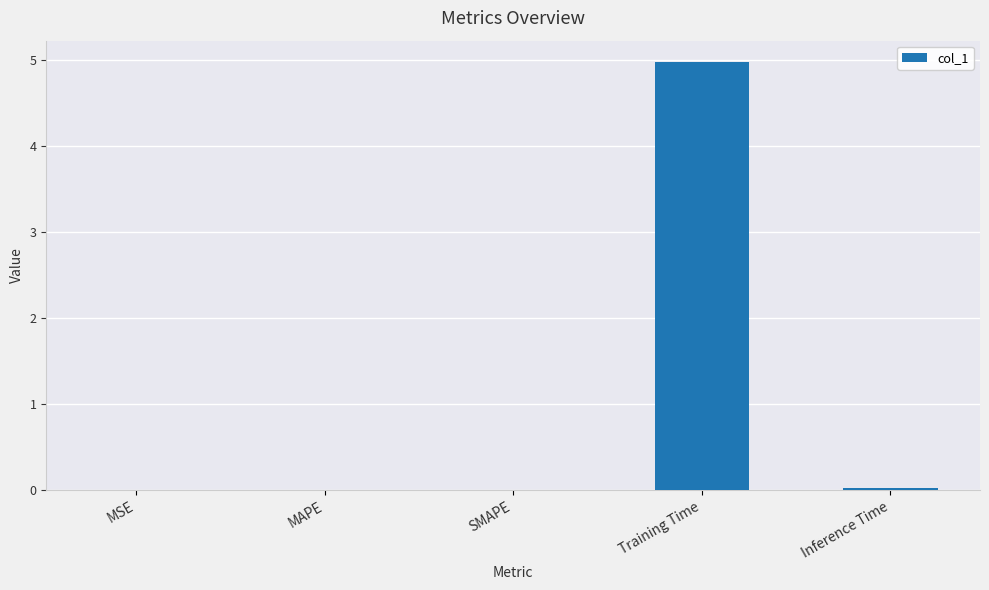

The chart shows a value of 0.0 at MAPE. True or false?

True